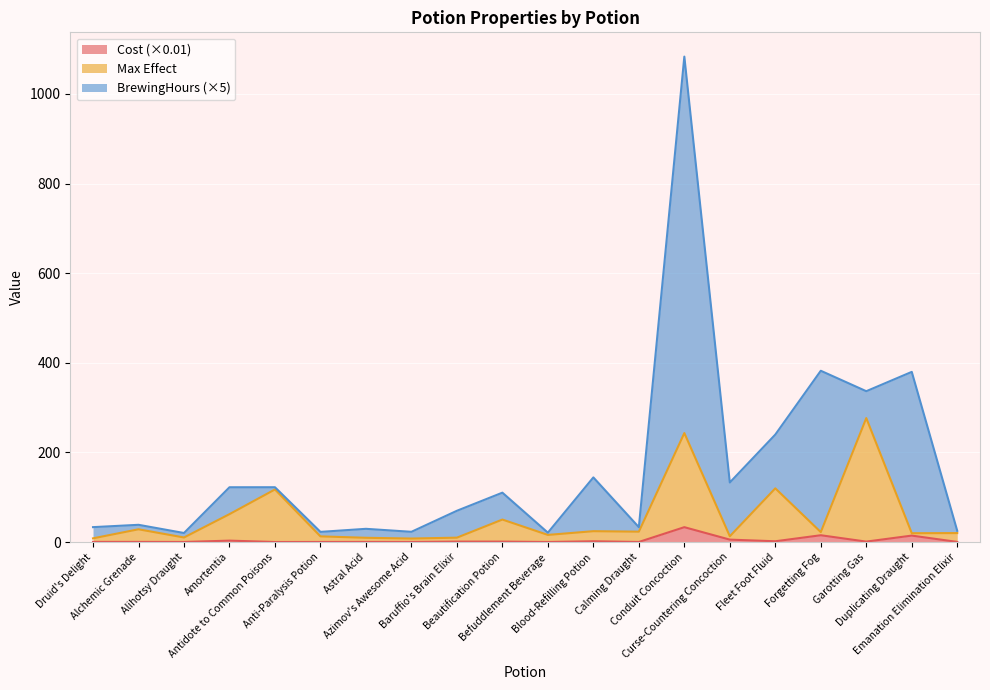

True or false: Max Effect and Cost cross at least once.

False